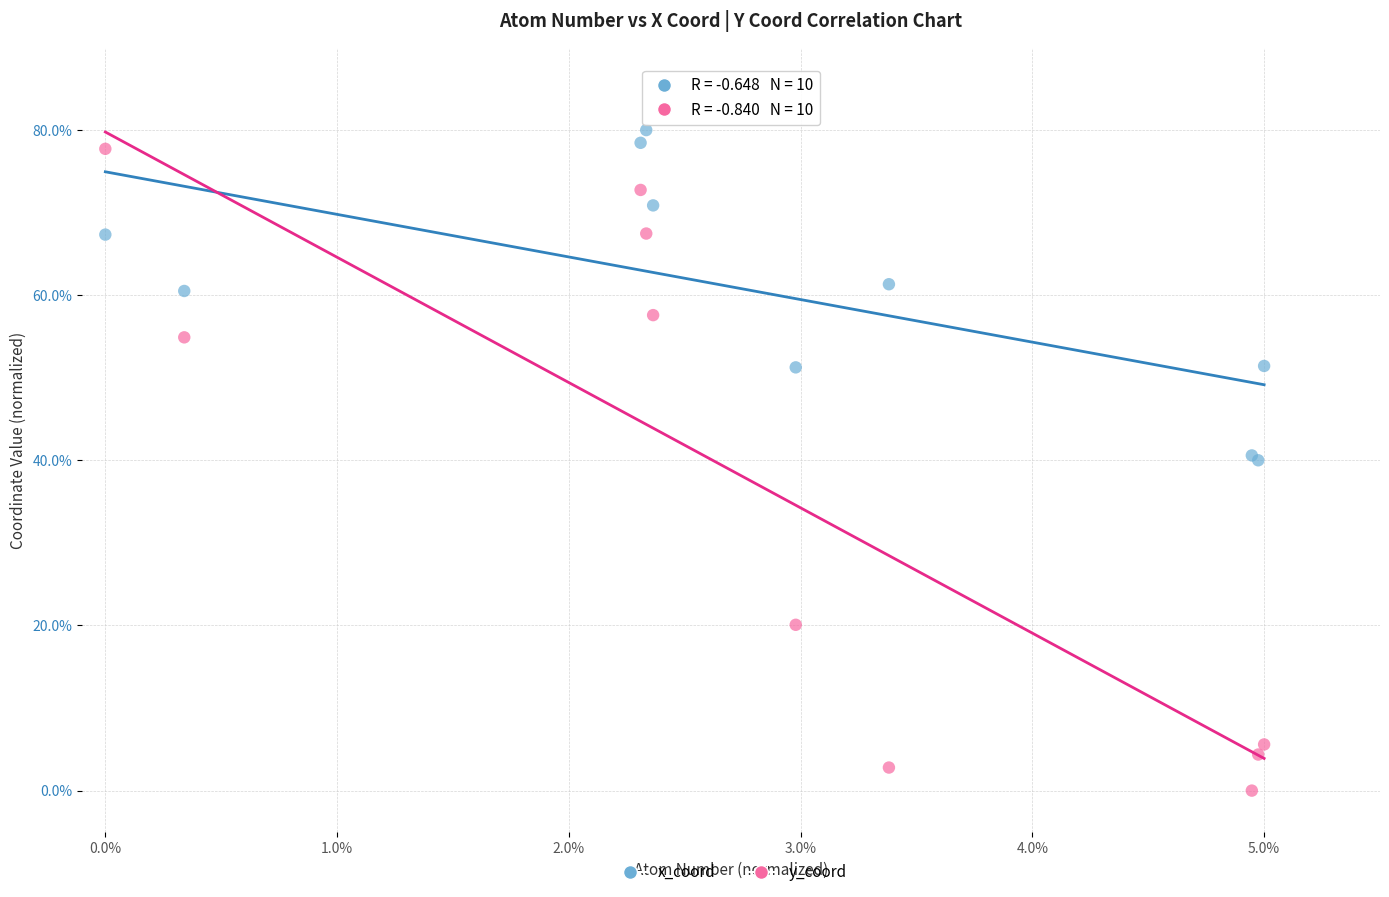

What are all the series names shown in the legend?

x_coord, y_coord